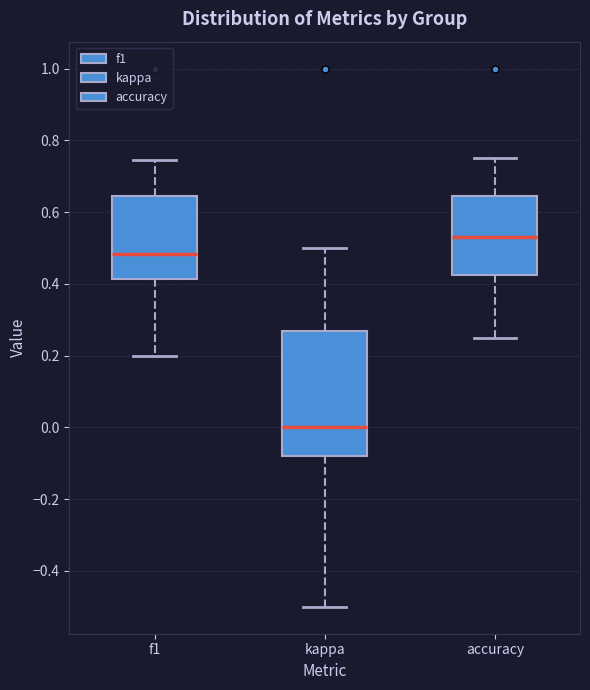

Reading left to right, transcribe this box plot: for each box, give where its median line is, the range the box spans, and where its two whiskers end, as read against the y-axis. The values are not printed on the chart, so give them approximately, as read against the axis.

f1: median 0.48, box 0.42 to 0.64, whiskers 0.20 to 0.74
kappa: median 0.00, box -0.08 to 0.26, whiskers -0.50 to 0.50
accuracy: median 0.54, box 0.42 to 0.64, whiskers 0.26 to 0.76